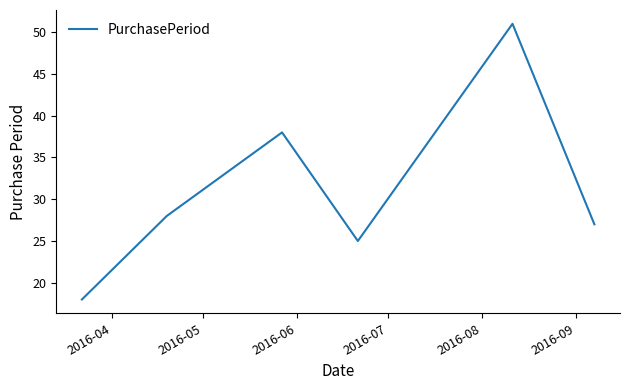

Reading left to right, extract all data points from this chart.

18	28	38	25	51	27